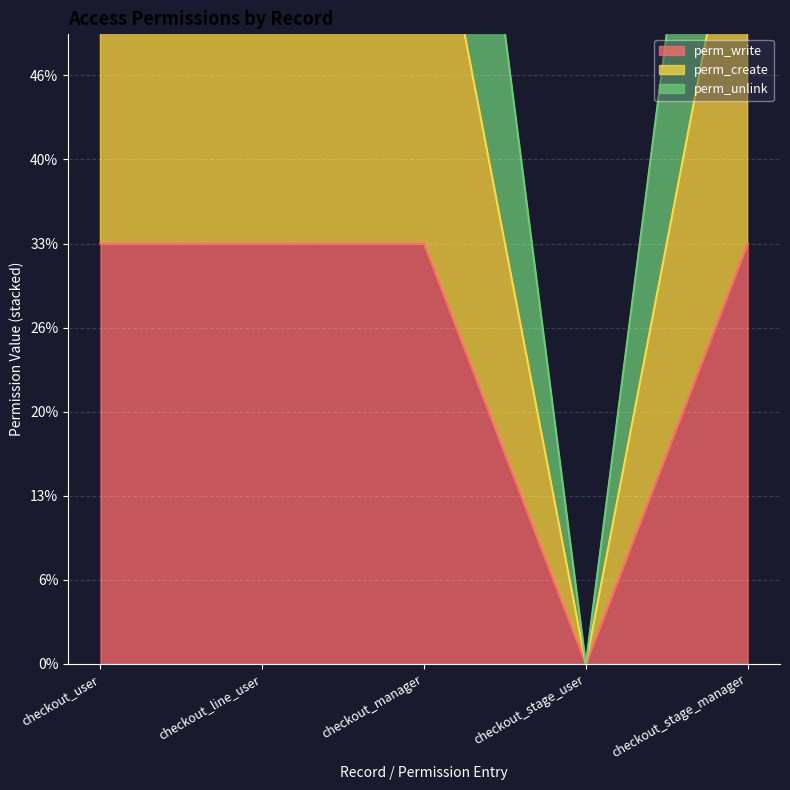

Which series changed the most between checkout_line_user and checkout_stage_user?

perm_create